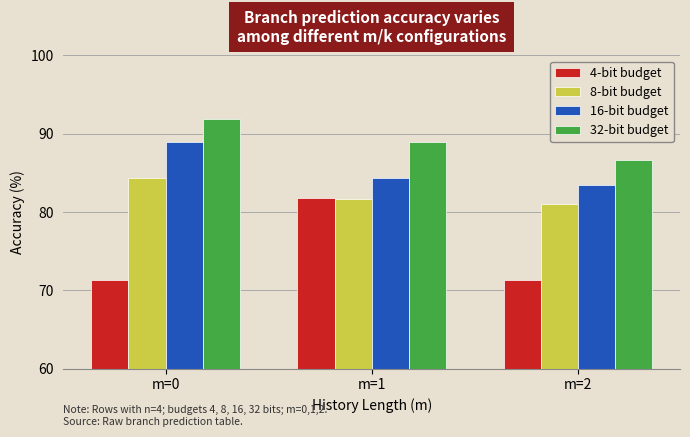

Which series has the widest spread of values?

4-bit budget